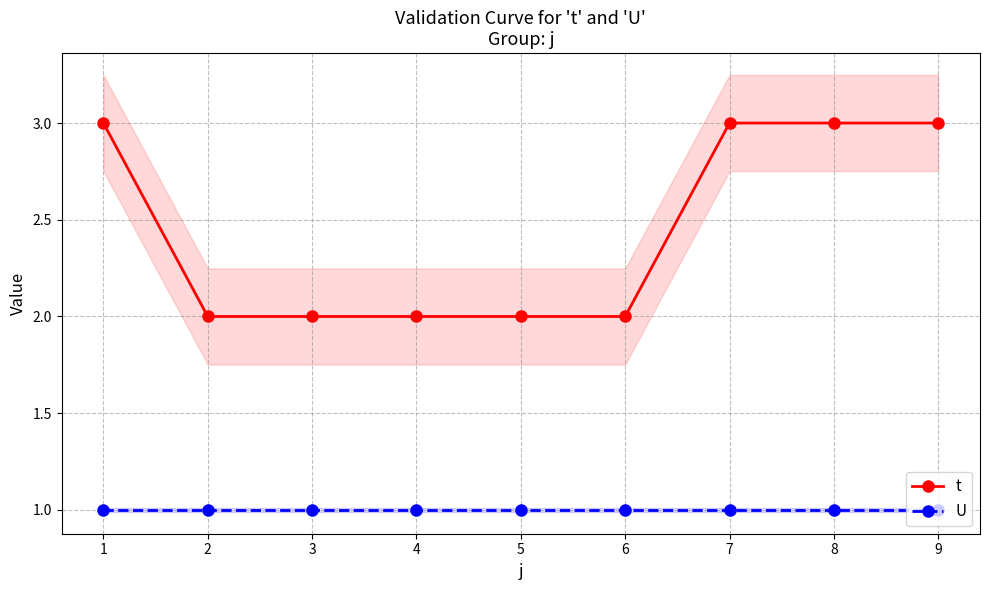

List the series in order of their peak value, highest first.

t, U